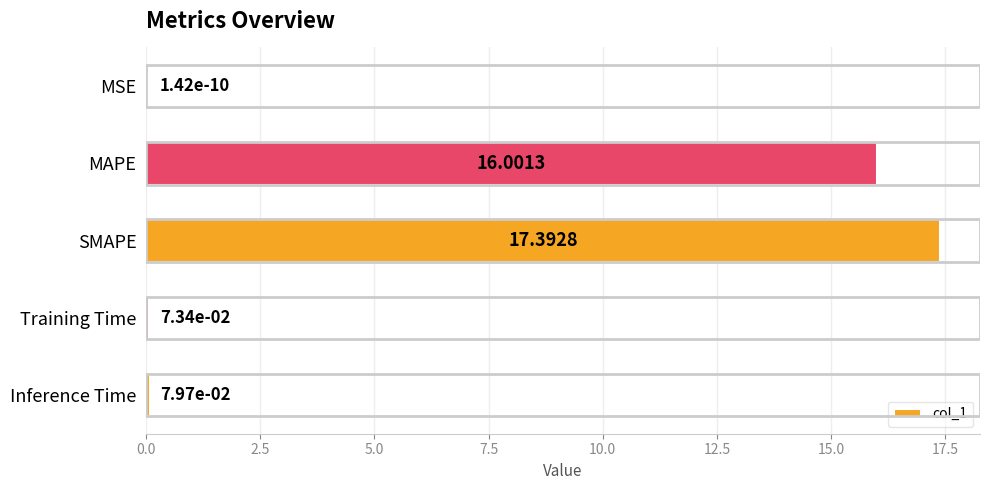

What is the change in value from MAPE to Training Time?

-15.9